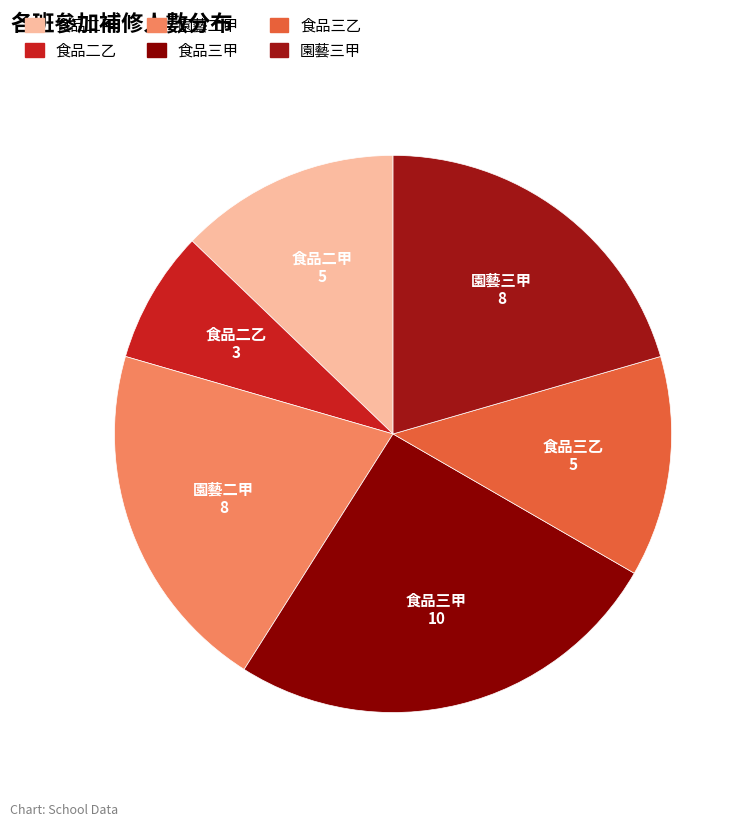

How many segments does this pie chart have?

6